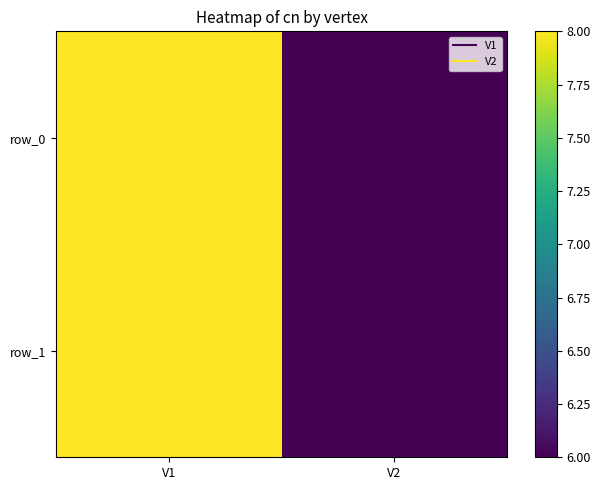

Between V2 and V1, which is larger?

V1